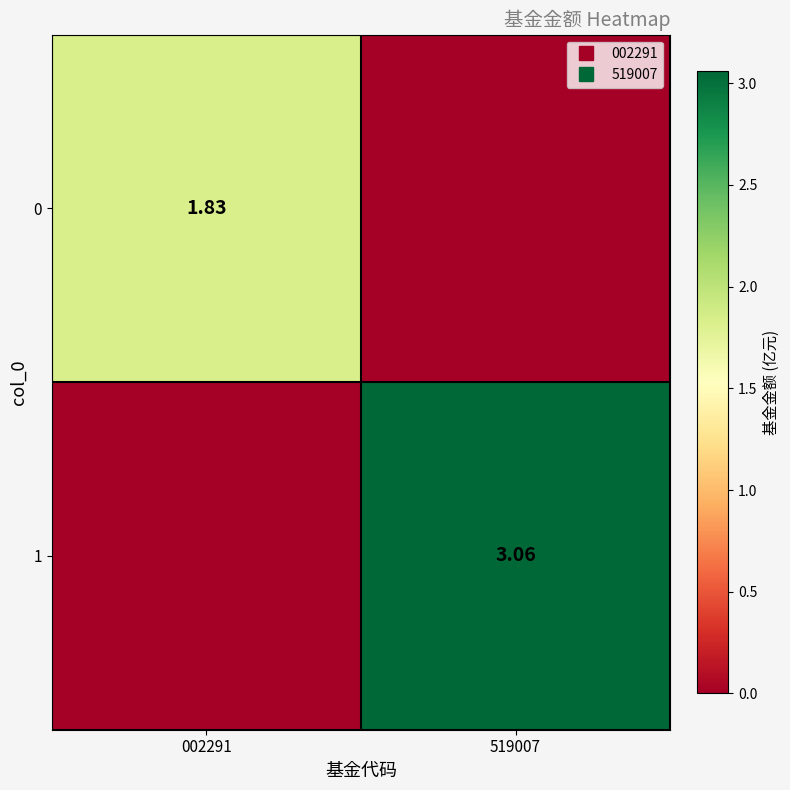

Is it true that 0 equals 0.0 at 519007?

True